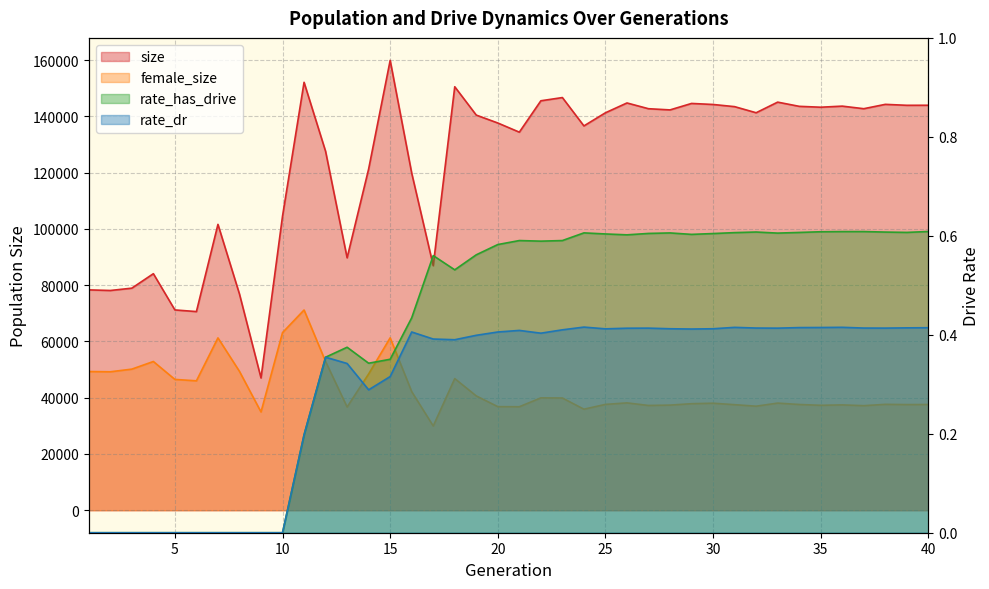

Reading right to left, what are all the values shown in this chart?

size: 143967.0	143950.0	144288.0	142742.0	143656.0	143270.0	143585.0	145077.0	141303.0	143475.0	144243.0	144611.0	142314.0	142737.0	144784.0	141291.0	136625.0	146701.0	145558.0	134402.0	137662.0	140466.0	150548.0	86933.0	119847.0	159919.0	121314.0	89732.0	127579.0	152127.0	104568.0	47022.0	76839.0	101623.0	70622.0	71204.0	84087.0	78945.0	78117.0	78336.0
female_size: 37588.0	37559.0	37642.0	37172.0	37450.0	37304.0	37593.0	38086.0	36988.0	37523.0	38044.0	37874.0	37375.0	37246.0	38164.0	37623.0	35923.0	39895.0	39945.0	36788.0	36823.0	40633.0	46801.0	29945.0	42163.0	61283.0	48450.0	36693.0	52862.0	71184.0	63140.0	34931.0	49358.0	61263.0	46002.0	46507.0	52871.0	50159.0	49217.0	49307.0
rate_has_drive: 0.6	0.6	0.6	0.6	0.6	0.6	0.6	0.6	0.6	0.6	0.6	0.6	0.6	0.6	0.6	0.6	0.6	0.6	0.6	0.6	0.6	0.6	0.5	0.6	0.4	0.4	0.3	0.4	0.4	0.2	0.0	0.0	0.0	0.0	0.0	0.0	0.0	0.0	0.0	0.0
rate_dr: 0.4	0.4	0.4	0.4	0.4	0.4	0.4	0.4	0.4	0.4	0.4	0.4	0.4	0.4	0.4	0.4	0.4	0.4	0.4	0.4	0.4	0.4	0.4	0.4	0.4	0.3	0.3	0.3	0.4	0.2	0.0	0.0	0.0	0.0	0.0	0.0	0.0	0.0	0.0	0.0